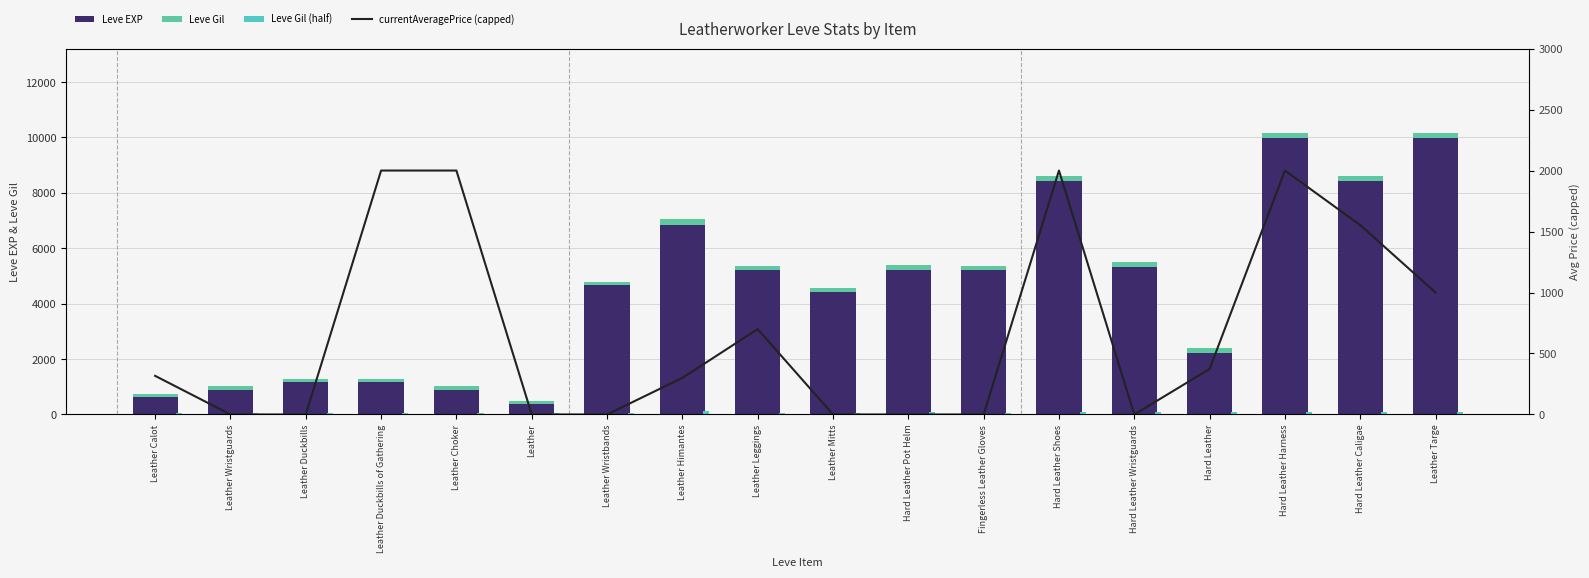

The value of Leve Gil (half) at Hard Leather Caligae is 86.0. True or false?

True